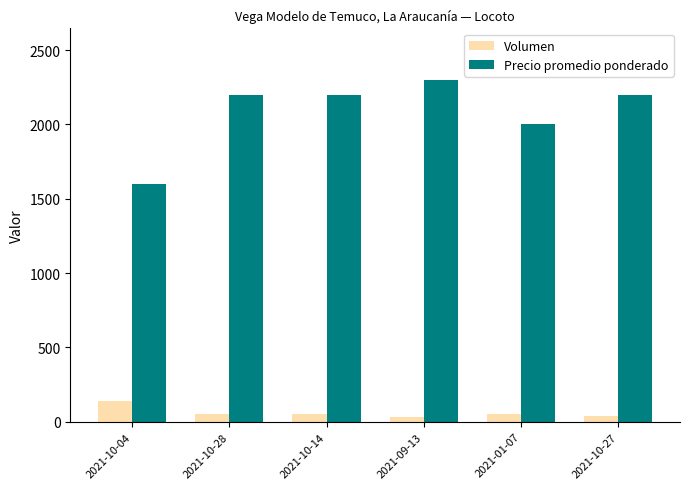

What is the value of the Volumen bar at the 5th from the left?

50